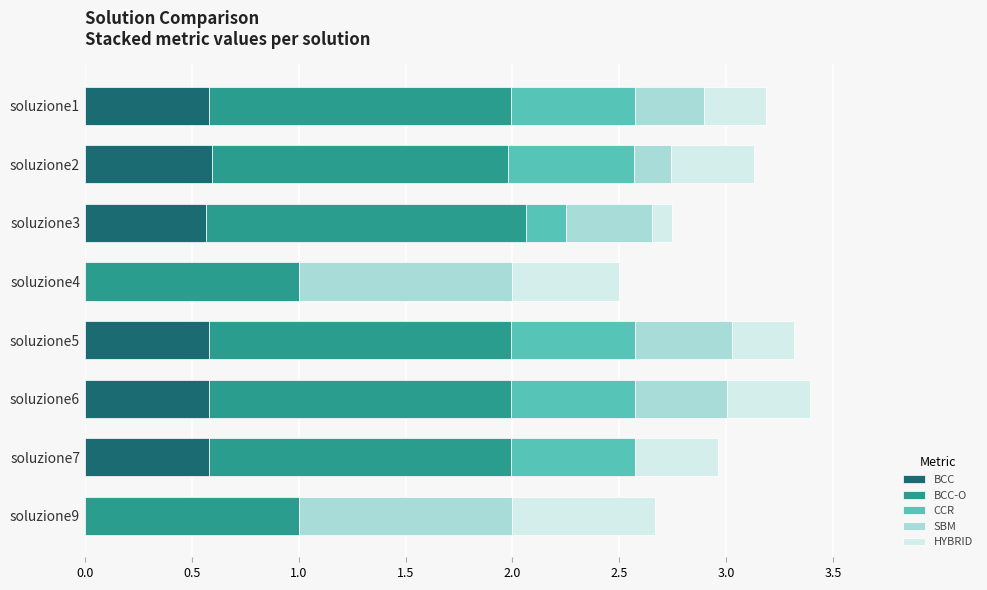

What is the highest value of the BCC series?

0.6